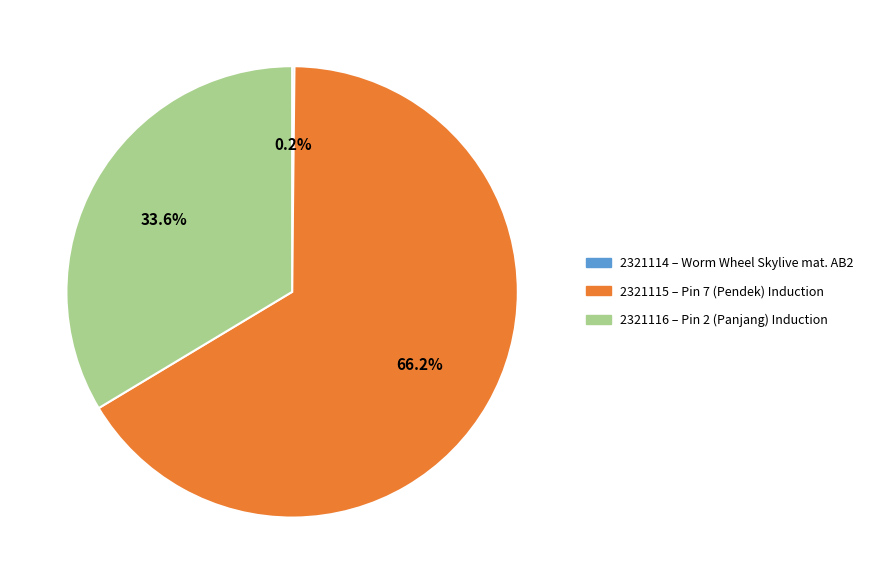

What percentage is NOT represented by 2321115 – Pin 7 (Pendek) Induction?

33.8%